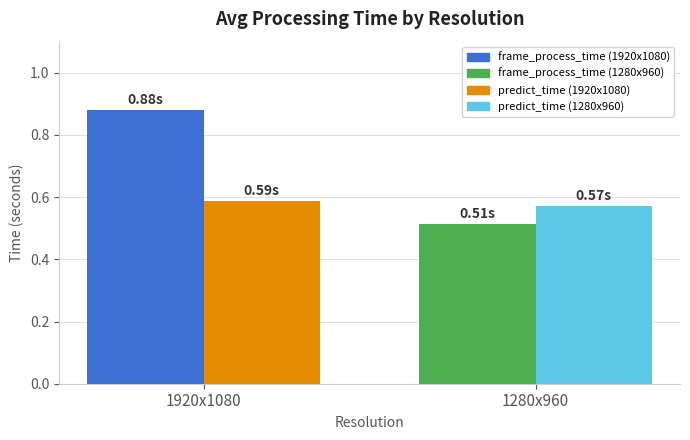

How many groups of bars are there?

2